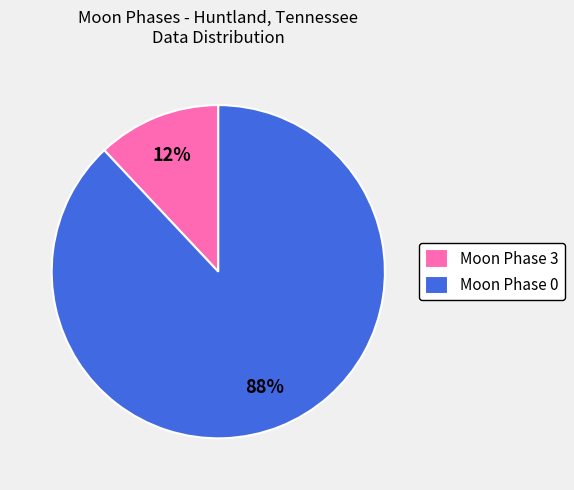

Is it true that Moon Phase 3 is 12% of the pie?

True